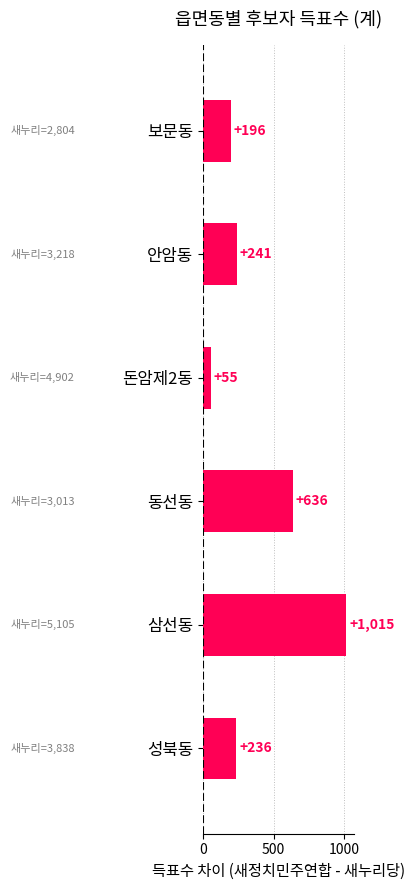

Which category has the lowest value across all series?

돈암제2동